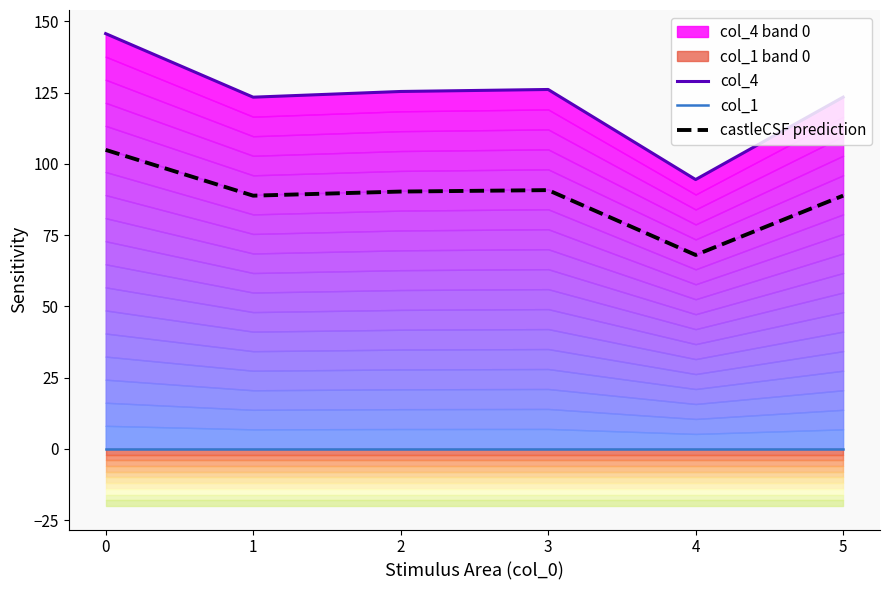

What is the lowest value of the castleCSF prediction series?

68.0